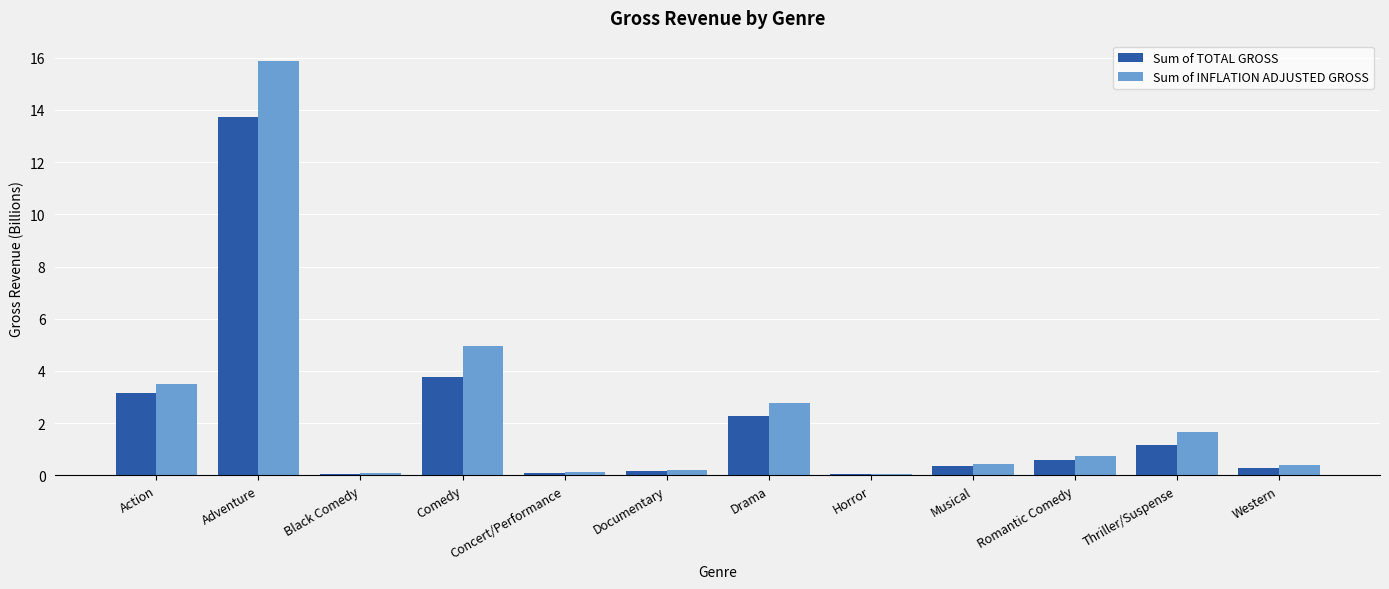

The value of Sum of INFLATION ADJUSTED GROSS at Thriller/Suspense is 1.7. True or false?

True